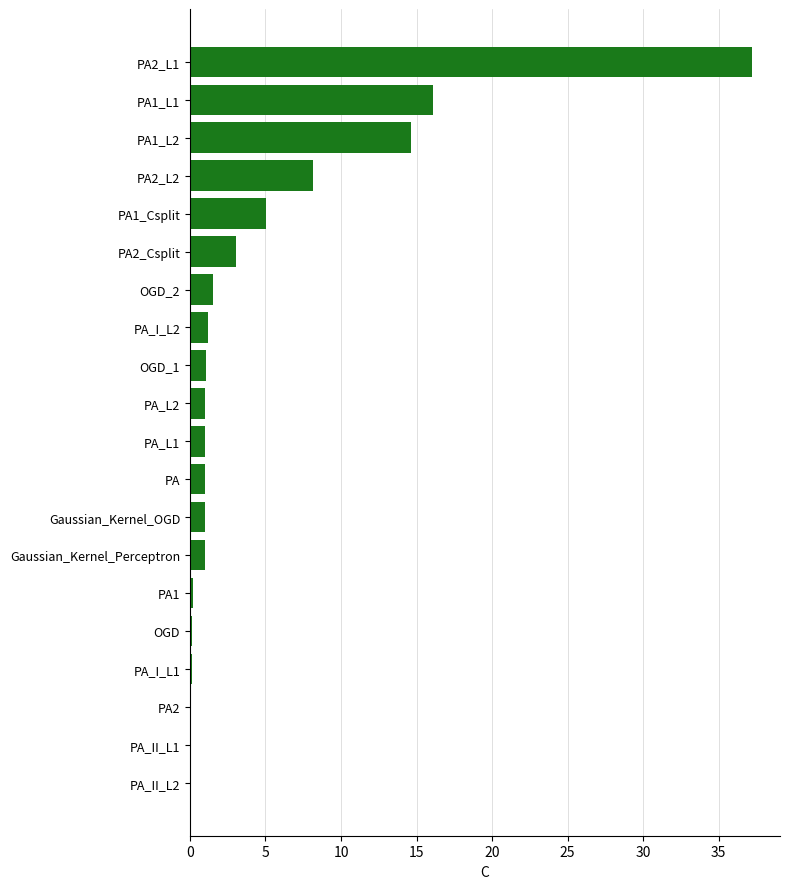

At which label is the value closest to 18?

PA1_L1